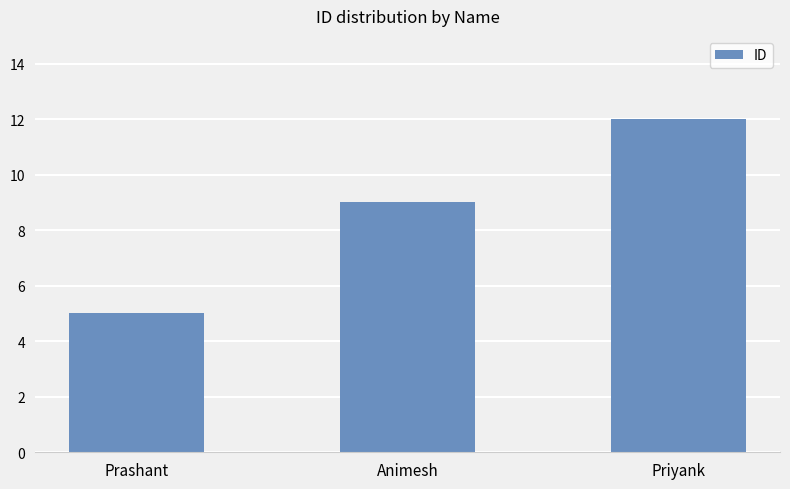

What is the value of the 1st bar from the left?

5